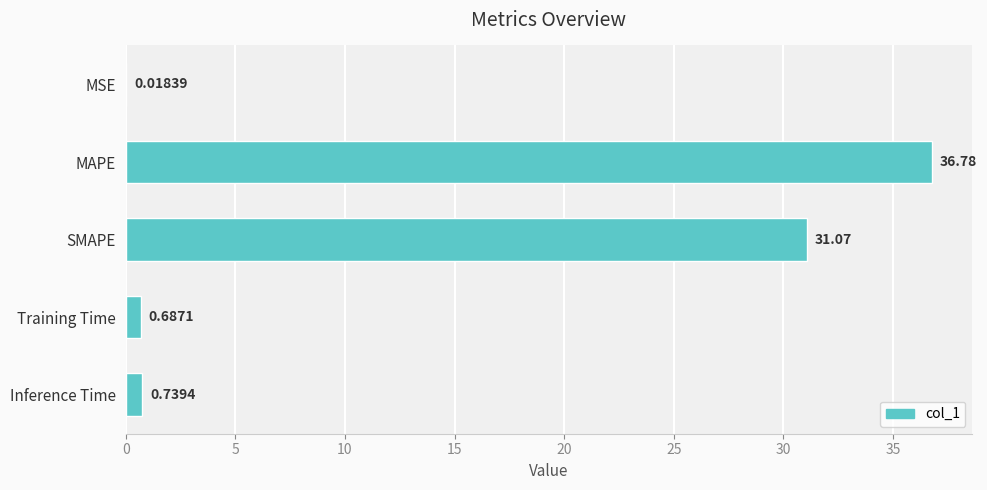

What is the ratio of the value at MAPE to the value at SMAPE?

1.2